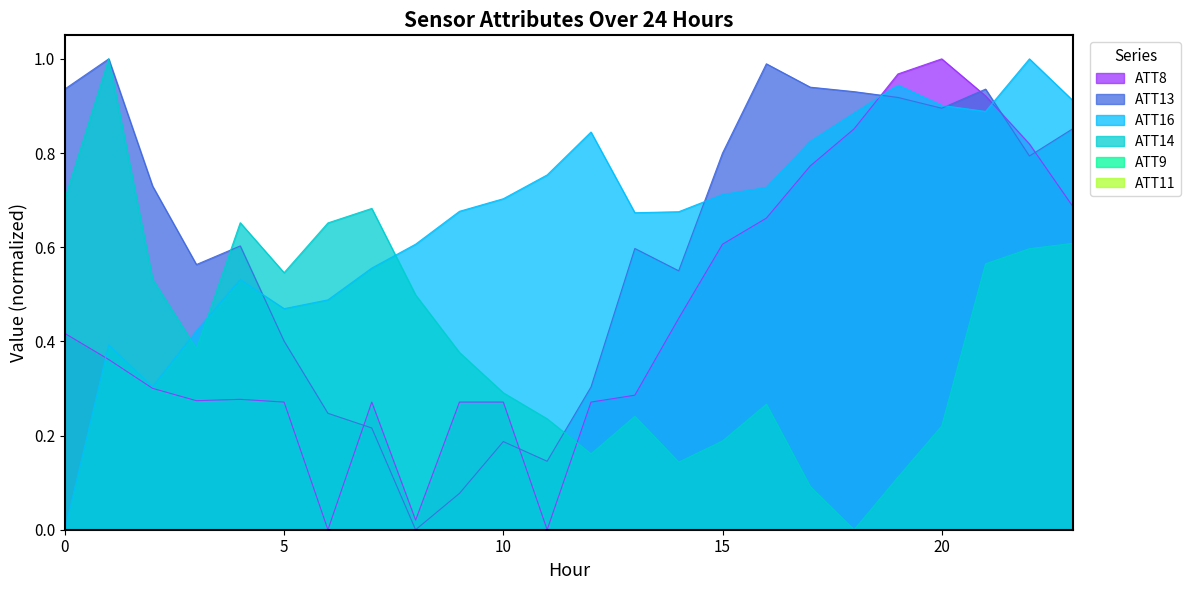

Which has a higher value, 21 or 12?

21